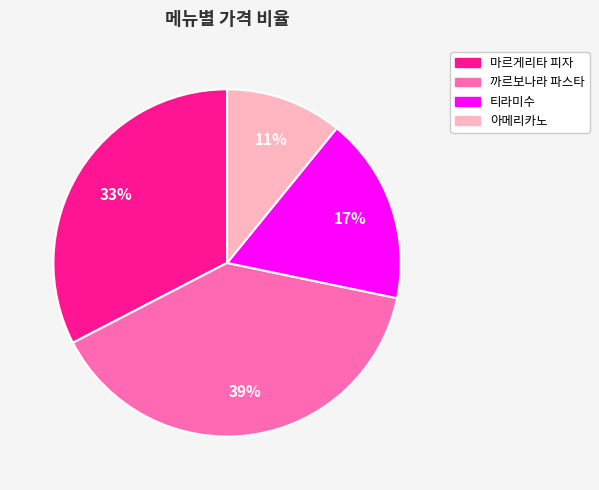

What is the smallest slice in the pie chart?

아메리카노